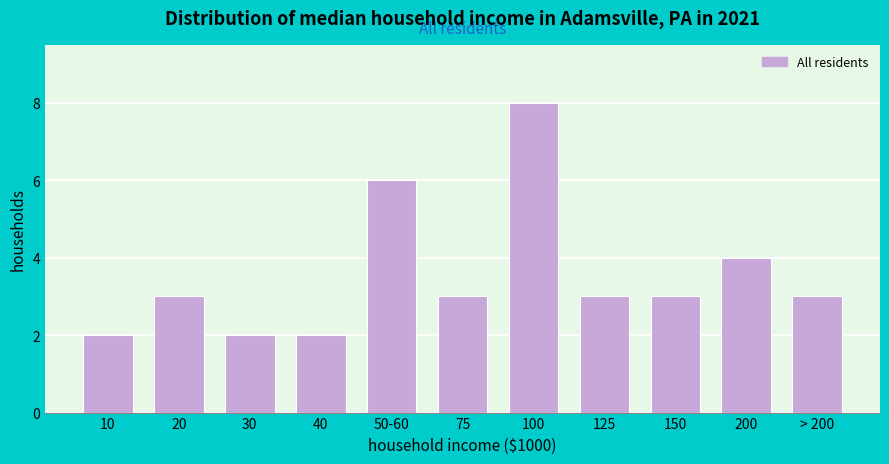

Reading left to right, extract all data points from this chart.

2	3	2	2	6	3	8	3	3	4	3